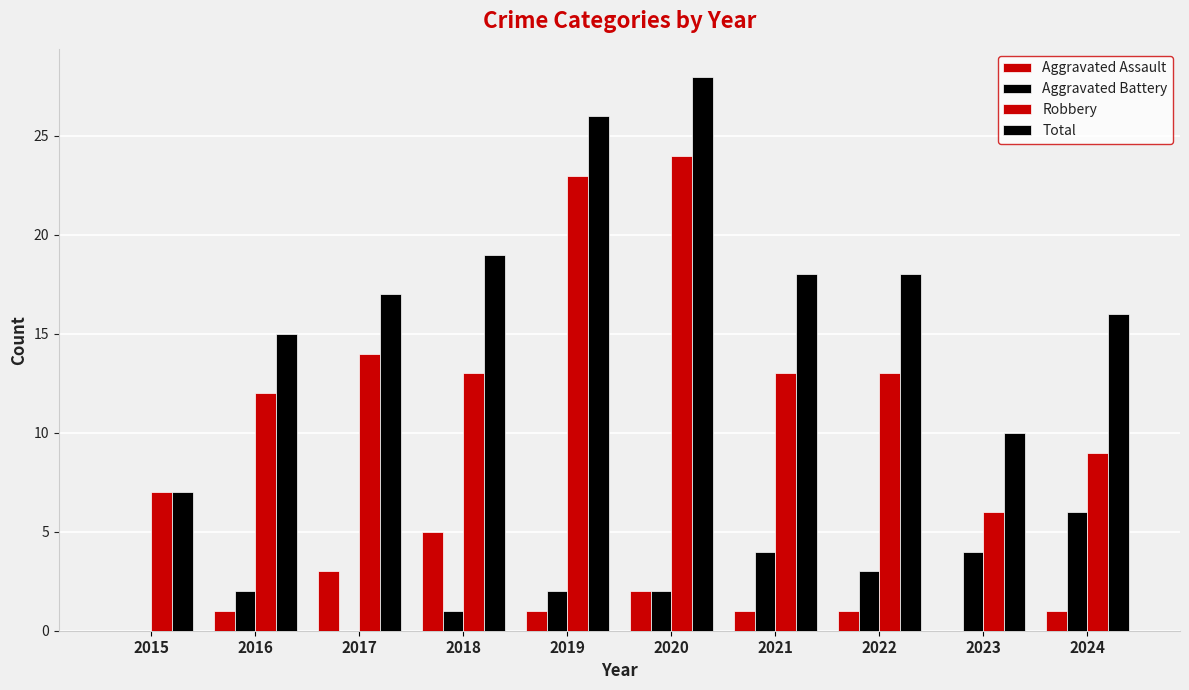

Which label corresponds to the smallest value in the chart?

2015